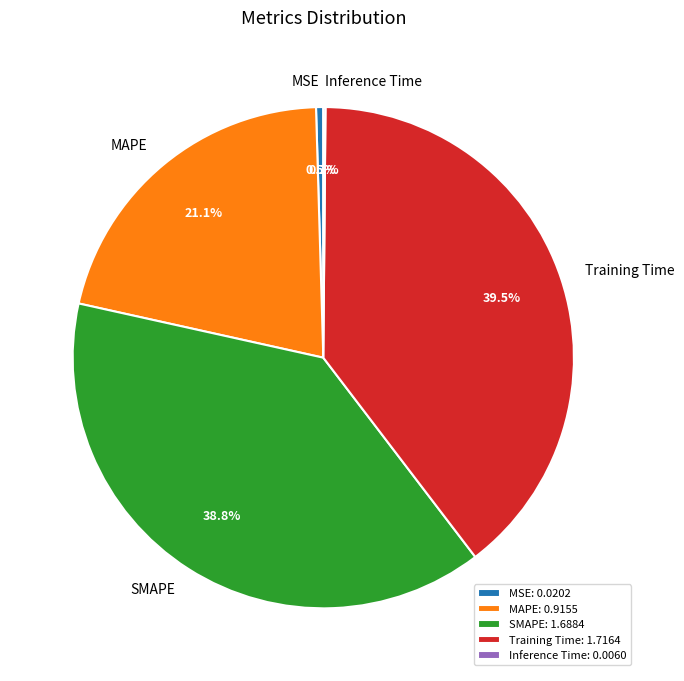

Which has a higher value, Training Time or MSE?

Training Time